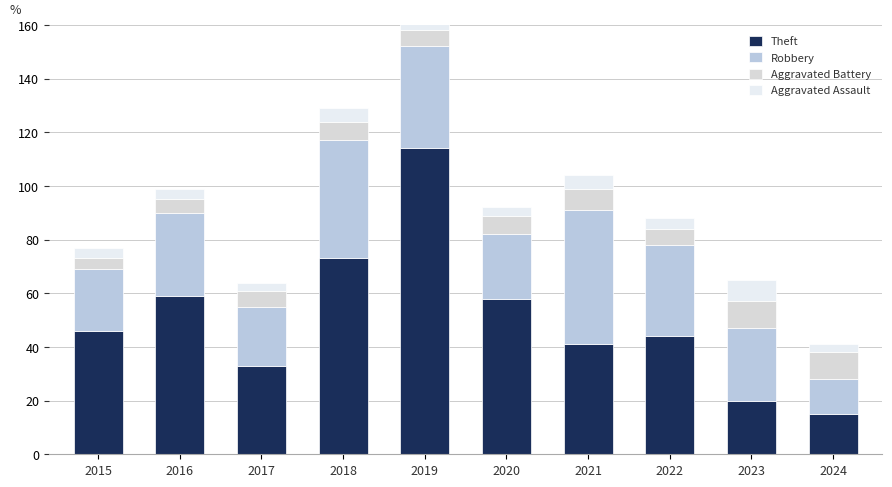

What is the difference between the second highest and minimum values in the Robbery series?

31